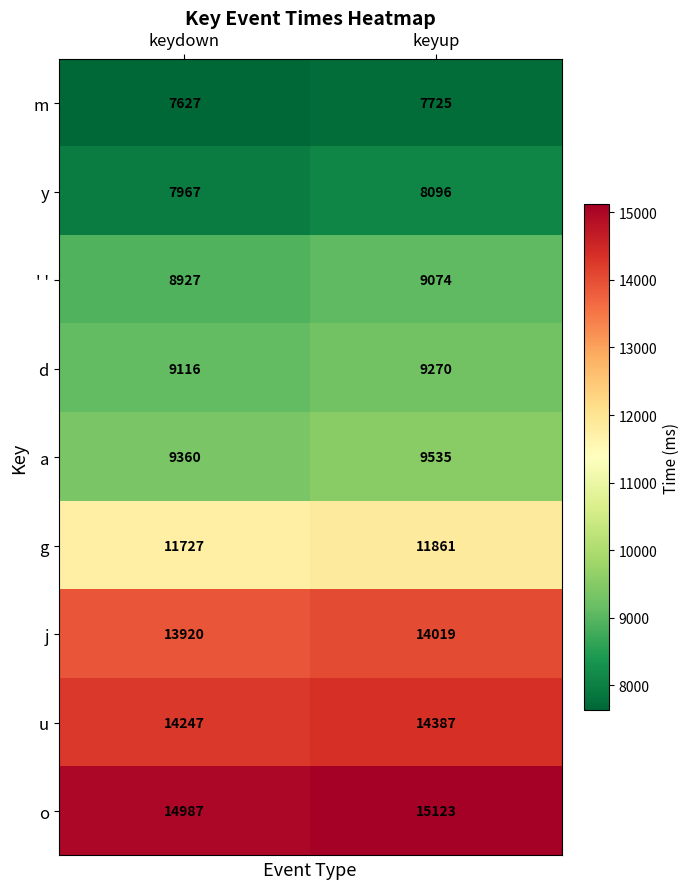

Between keydown and keyup, which series saw the biggest shift?

a